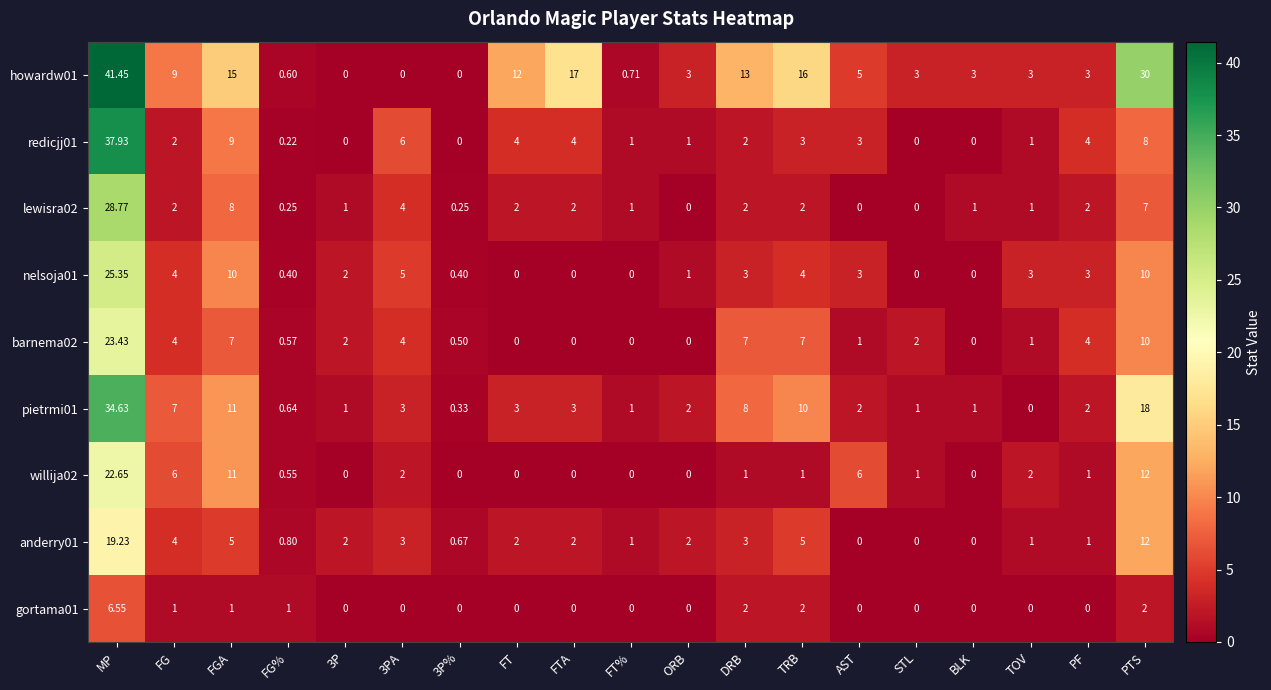

At how many categories does at least one series exceed 0?

19